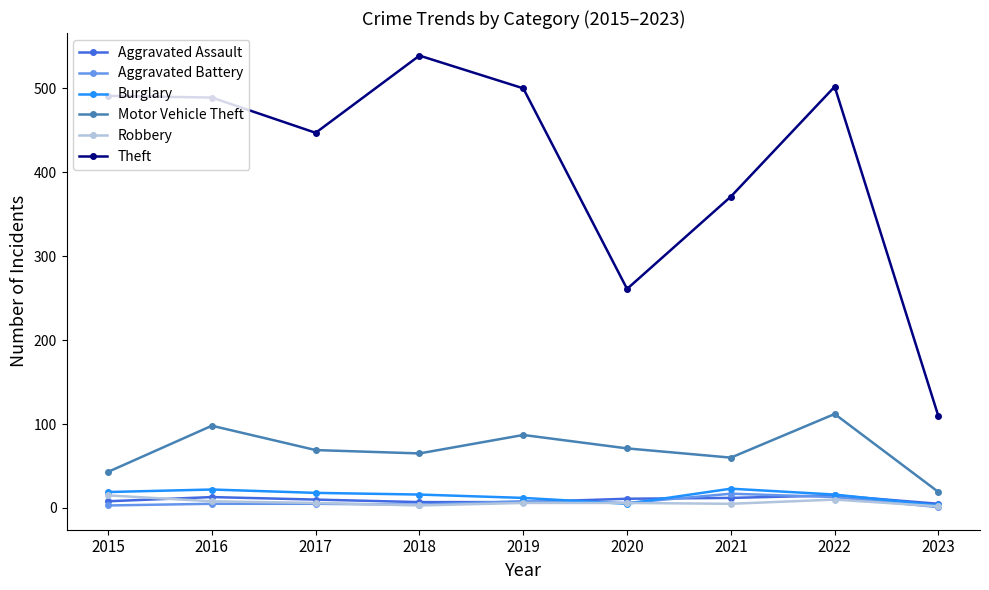

Between 2016 and 2017, which series saw the biggest shift?

Theft